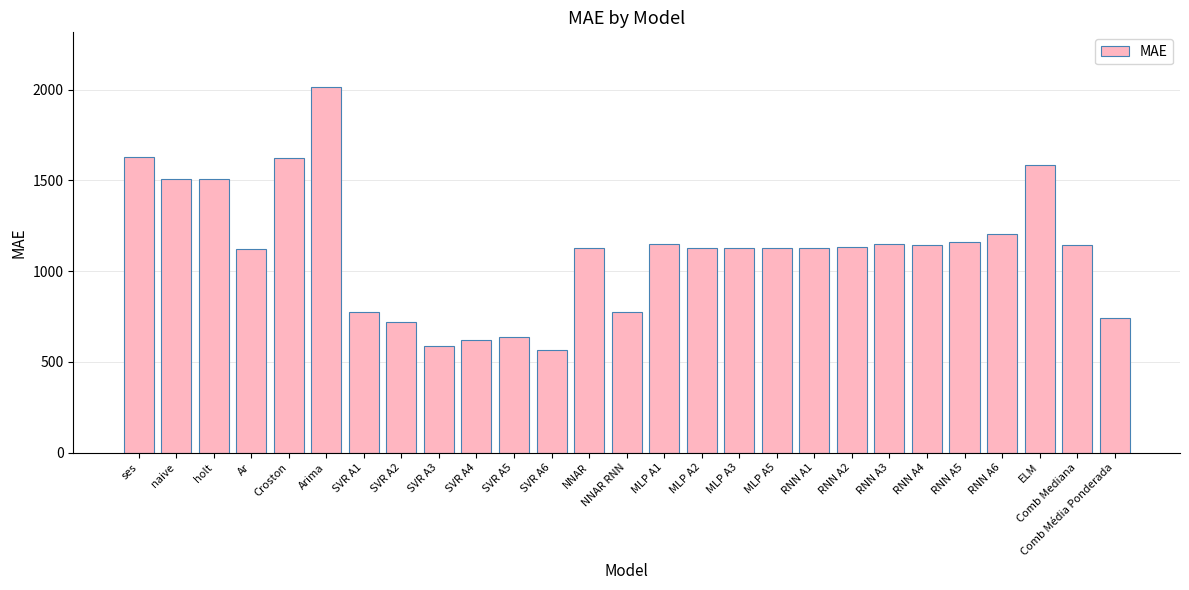

How many bars are there in total?

27